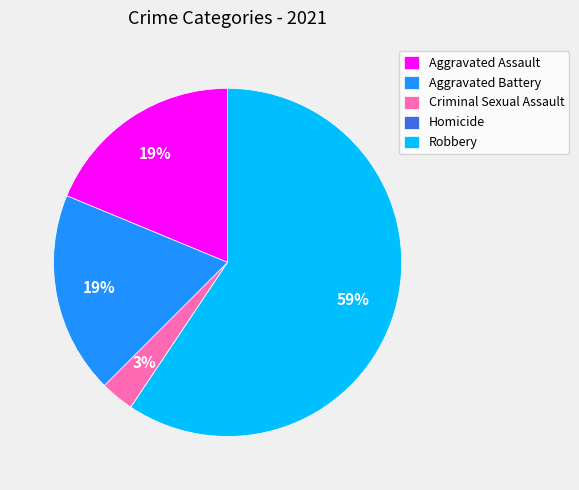

The Aggravated Assault slice represents 28% of the pie. True or false?

False